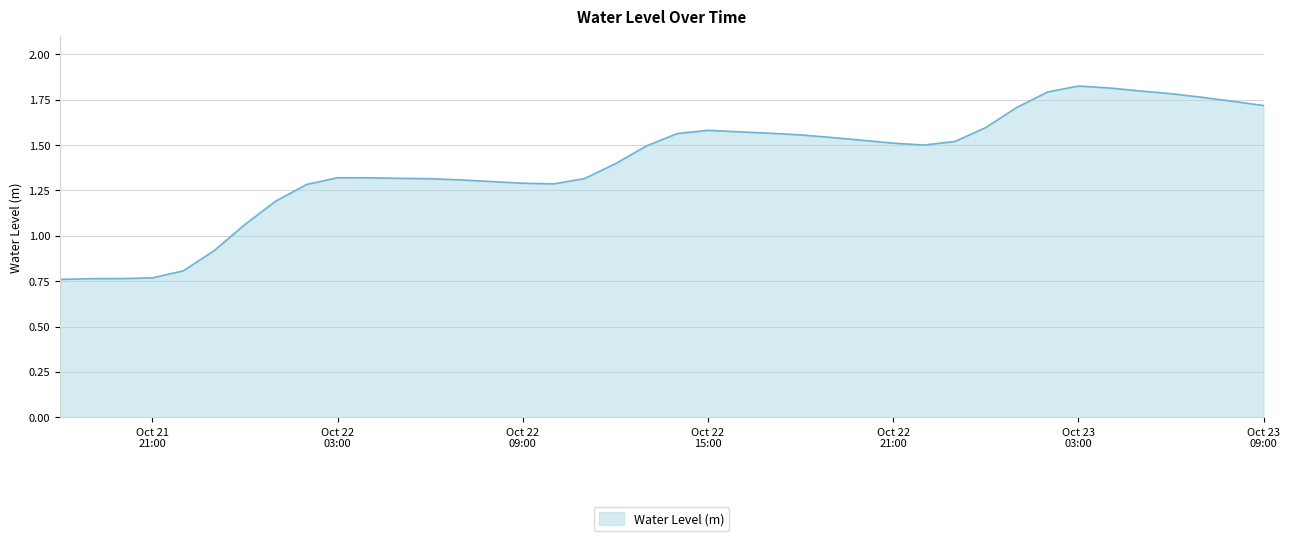

What is the label of the 39th point from the left?

2025-10-23 08:00:00